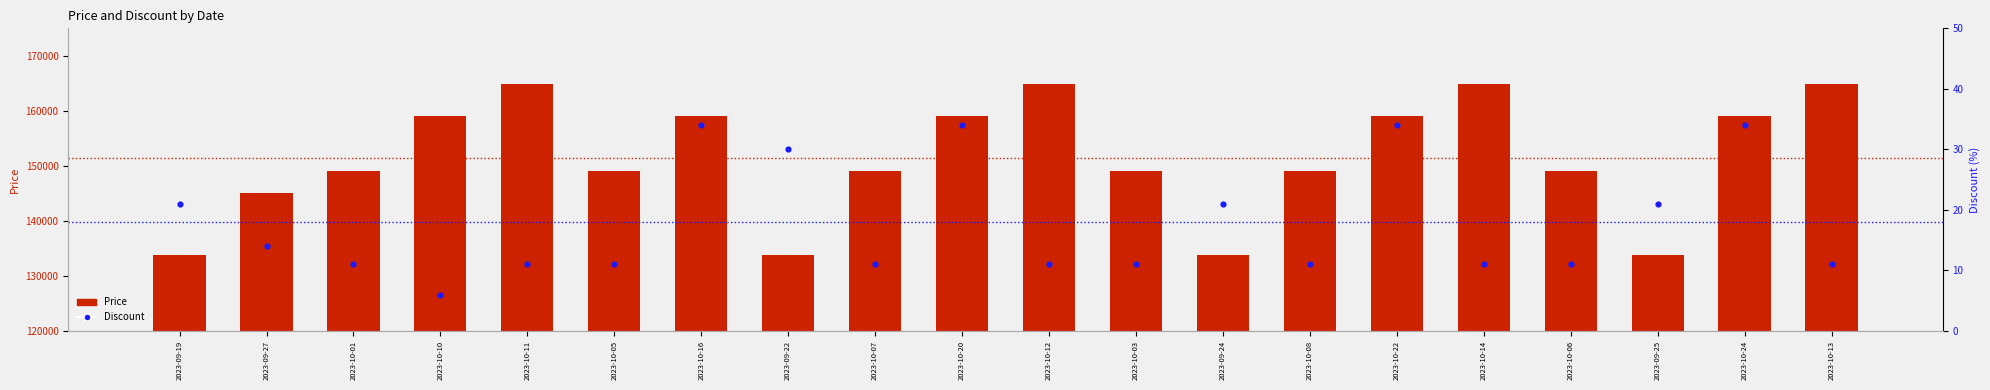

Which series contains the highest Y value?

Price